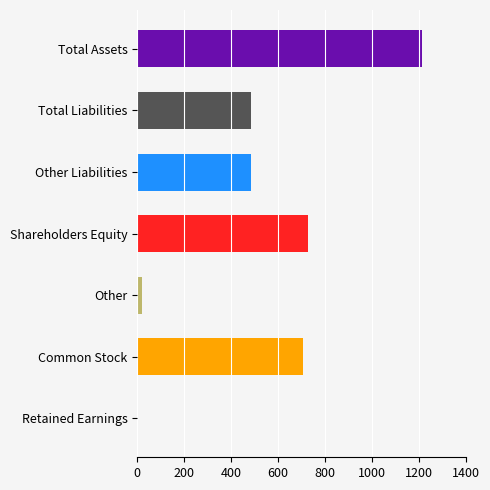

What is the sum of the values at Common Stock and Shareholders Equity?

1434